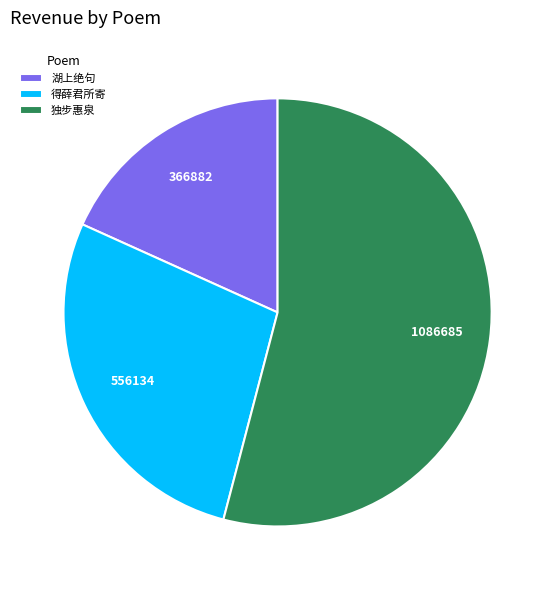

How many segments does this pie chart have?

3